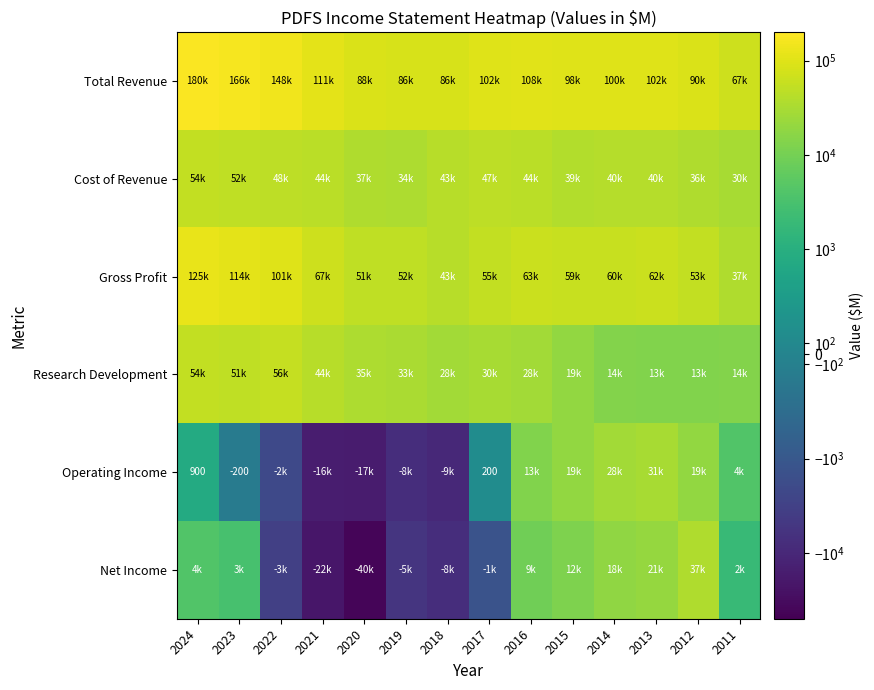

List the series in order of their peak value, highest first.

Total Revenue, Gross Profit, Research Development, Cost of Revenue, Net Income, Operating Income